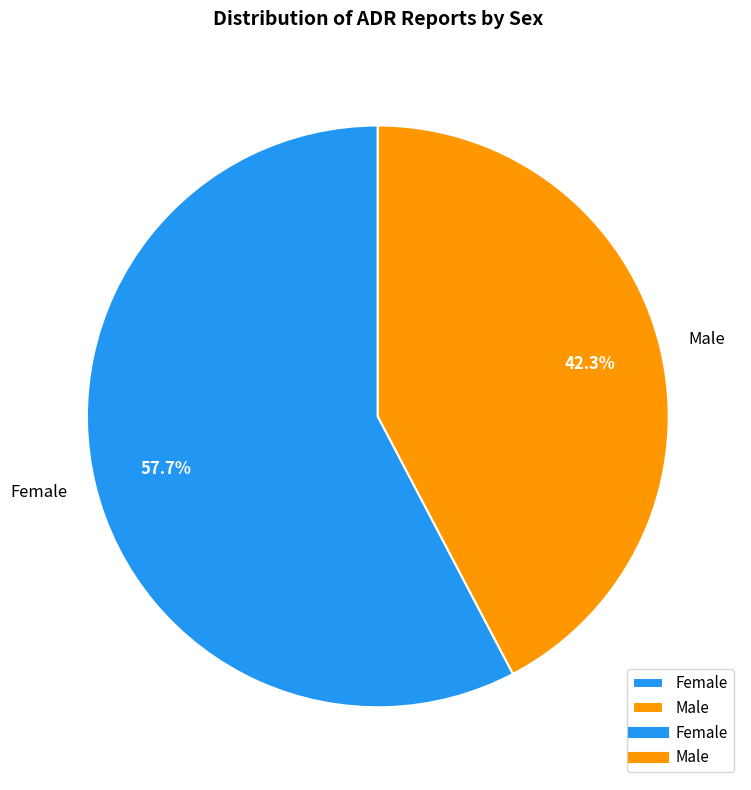

Count the number of slices in the pie.

2